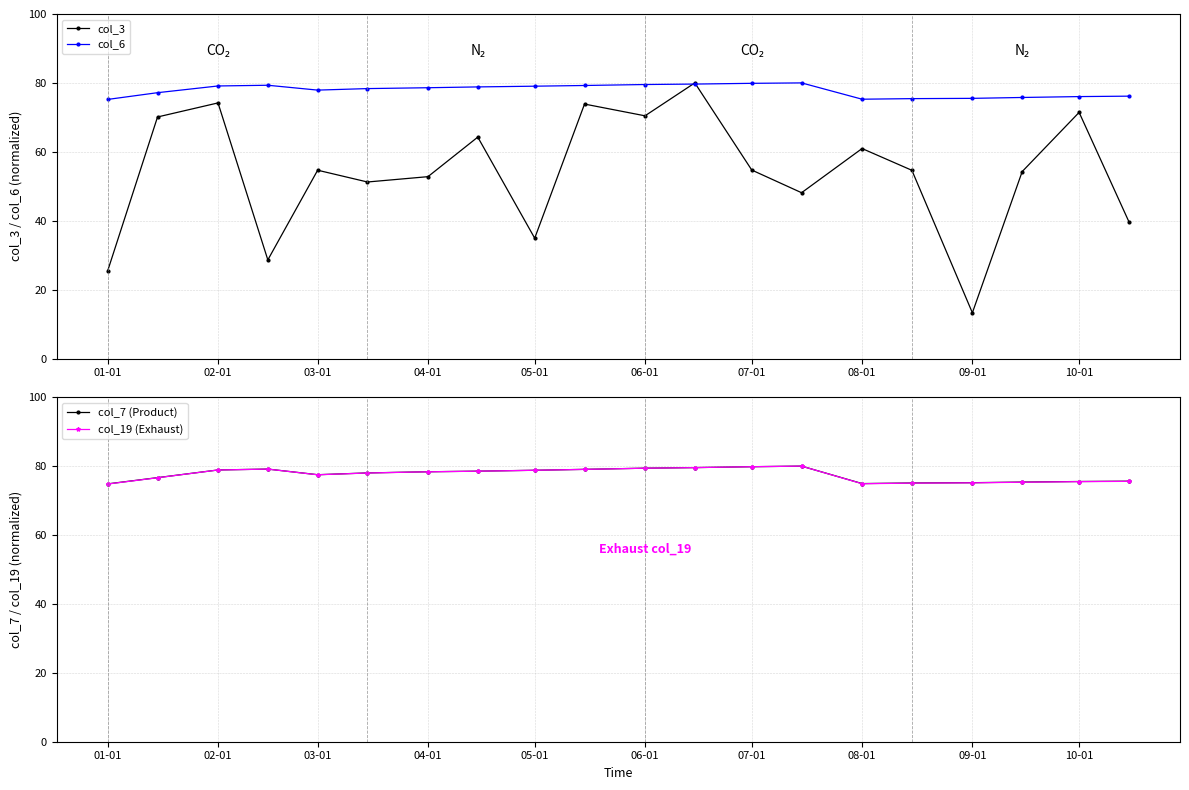

What is the highest value of the col_3 series?

80.0